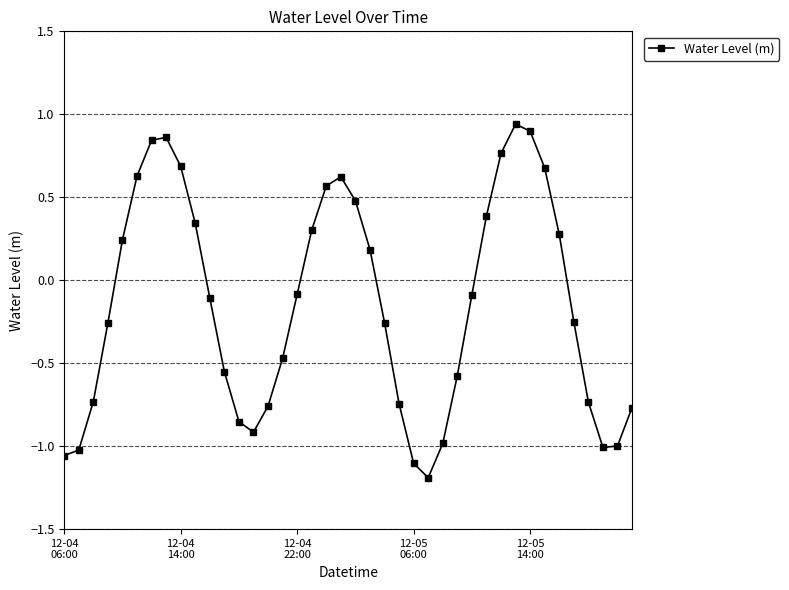

True or false: there are more than 0 points higher than both neighbors.

True